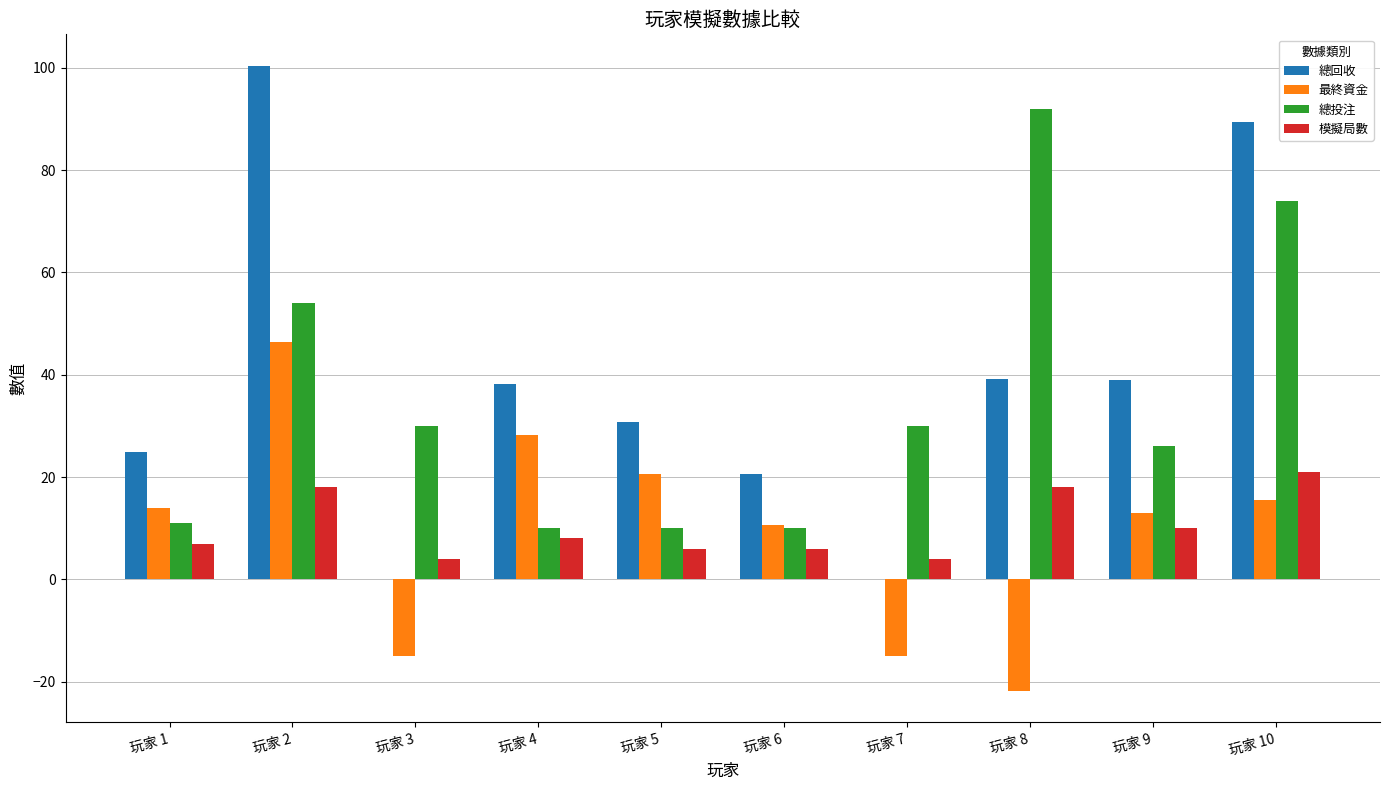

Is the value of 模擬局數 at 玩家 10 greater than the value of 最終資金 at 玩家 8?

Yes